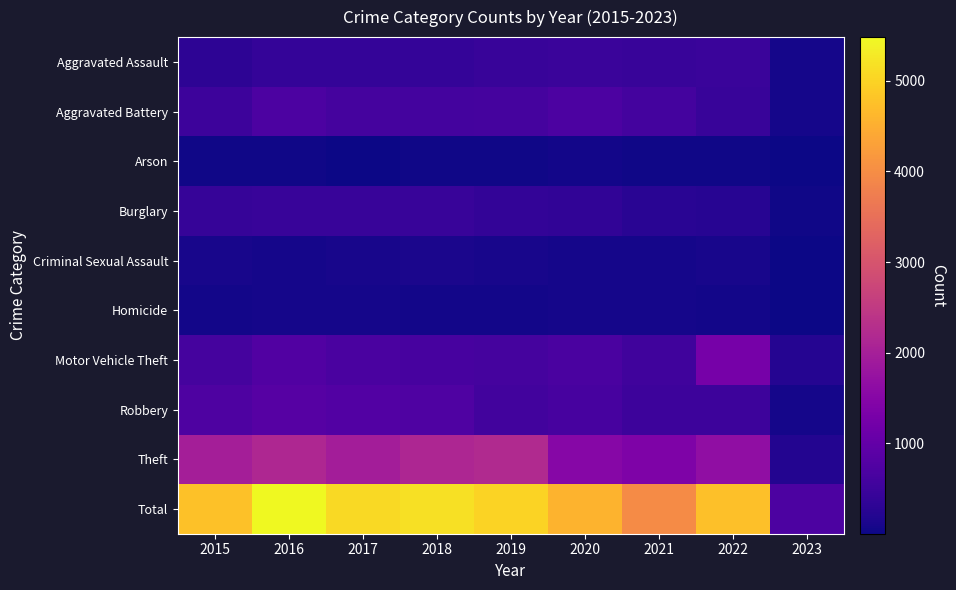

What is the total value across all series at 2022?

9496